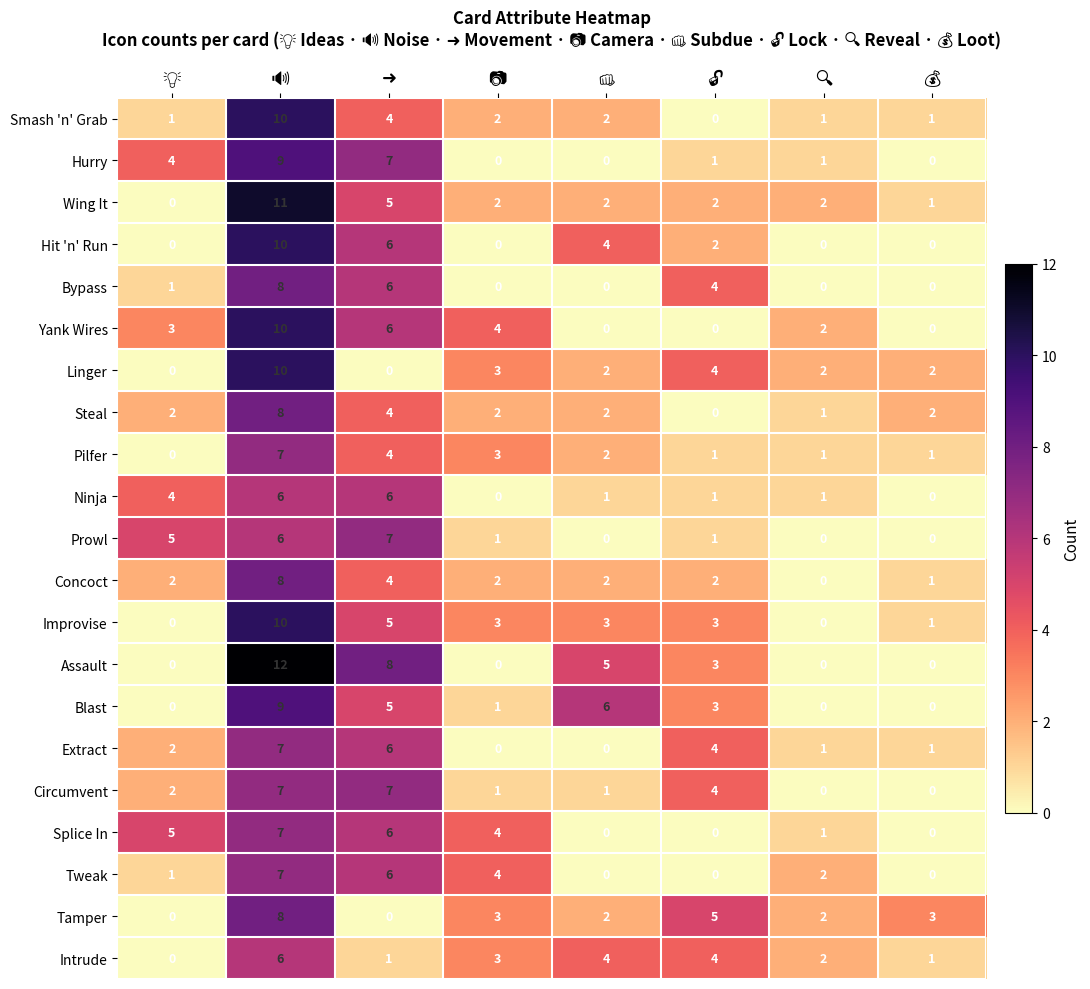

Which series has the largest total across all categories?

Assault